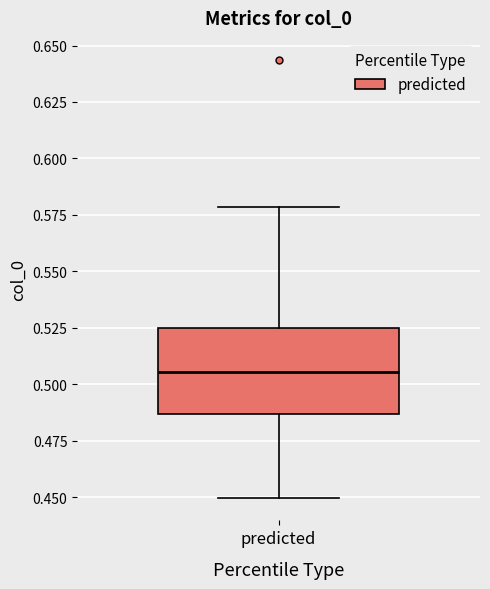

Read this box plot against the y-axis: the position of the median line, the range covered by the box, and the ends of both whiskers. The values are not printed on the chart, so give them approximately, as read against the axis.

median 0.505, box 0.485 to 0.525, whiskers 0.450 to 0.580